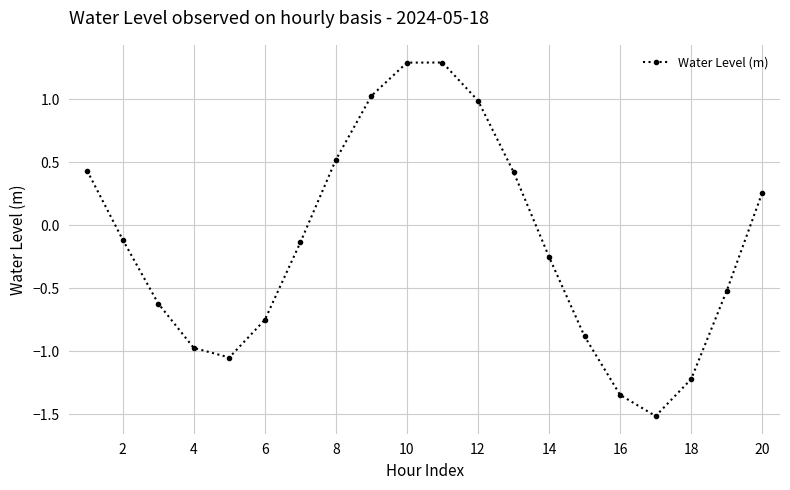

What is the sum of all values?

-3.1